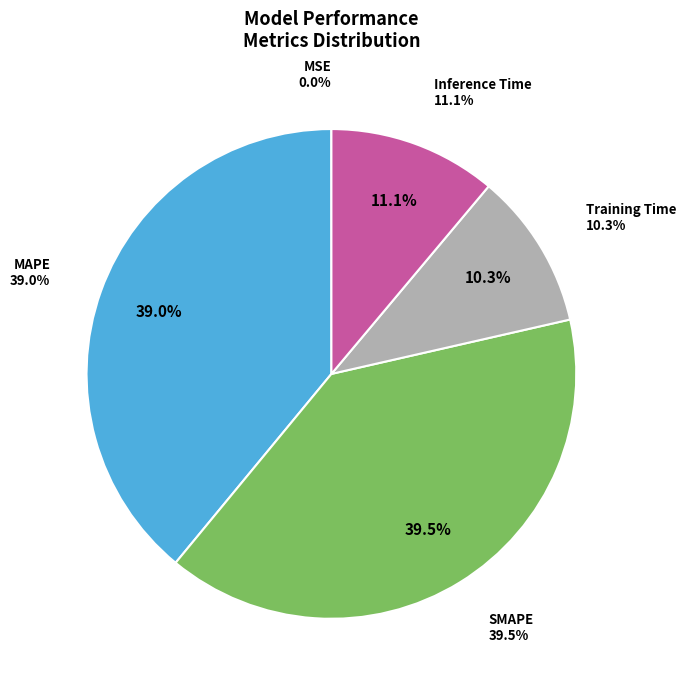

True or false: MSE accounts for 6% of the total.

False